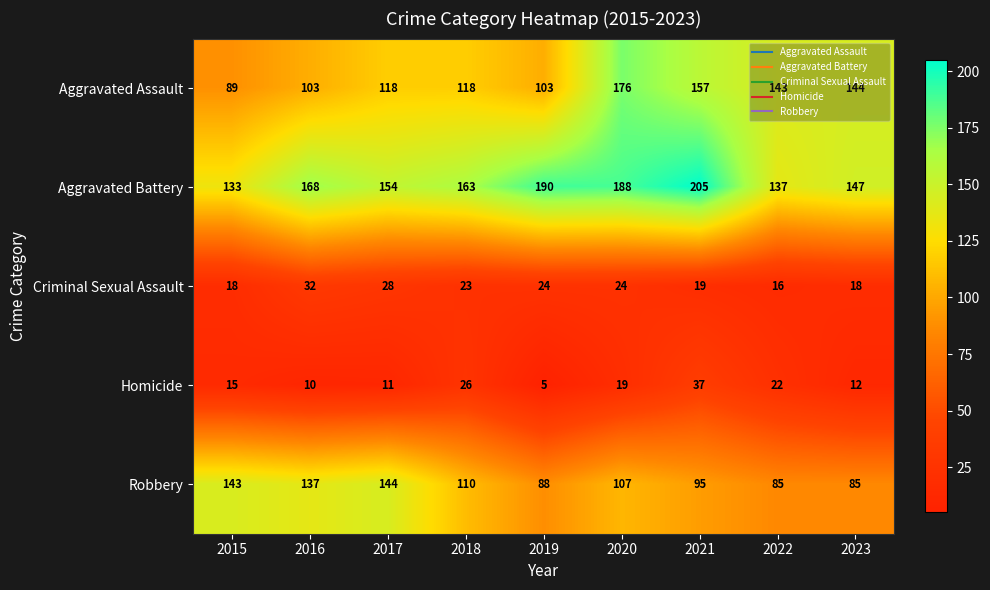

The Aggravated Assault series shows 246 at 2023. True or false?

False